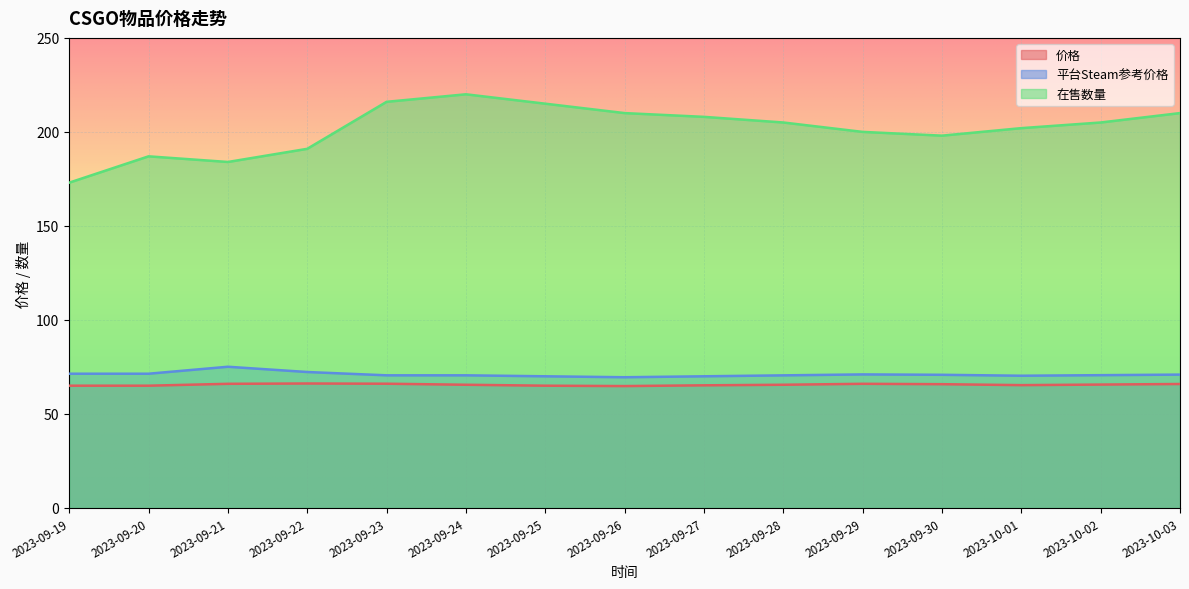

Reading left to right, extract all data points from this chart.

价格: 2023-09-19=65.0	2023-09-20=65.0	2023-09-21=66.0	2023-09-22=66.2	2023-09-23=66.0	2023-09-24=65.5	2023-09-25=65.0	2023-09-26=64.8	2023-09-27=65.2	2023-09-28=65.5	2023-09-29=66.0	2023-09-30=65.8	2023-10-01=65.3	2023-10-02=65.6	2023-10-03=65.9
平台Steam参考价格: 2023-09-19=71.4	2023-09-20=71.4	2023-09-21=75.1	2023-09-22=72.3	2023-09-23=70.5	2023-09-24=70.5	2023-09-25=70.0	2023-09-26=69.5	2023-09-27=70.0	2023-09-28=70.5	2023-09-29=71.0	2023-09-30=70.8	2023-10-01=70.3	2023-10-02=70.6	2023-10-03=70.9
在售数量: 2023-09-19=173.0	2023-09-20=187.0	2023-09-21=184.0	2023-09-22=191.0	2023-09-23=216.0	2023-09-24=220.0	2023-09-25=215.0	2023-09-26=210.0	2023-09-27=208.0	2023-09-28=205.0	2023-09-29=200.0	2023-09-30=198.0	2023-10-01=202.0	2023-10-02=205.0	2023-10-03=210.0